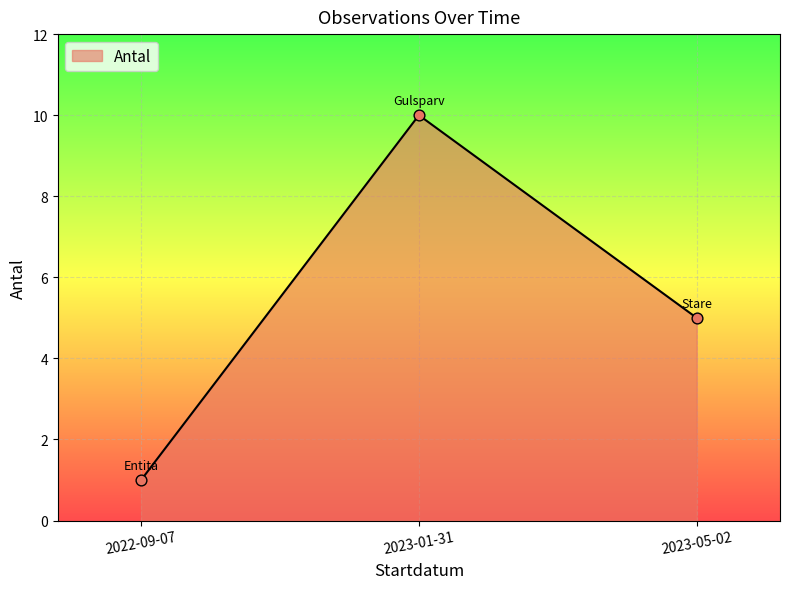

What is the change in value from 2023-01-31 to 2023-05-02?

-5